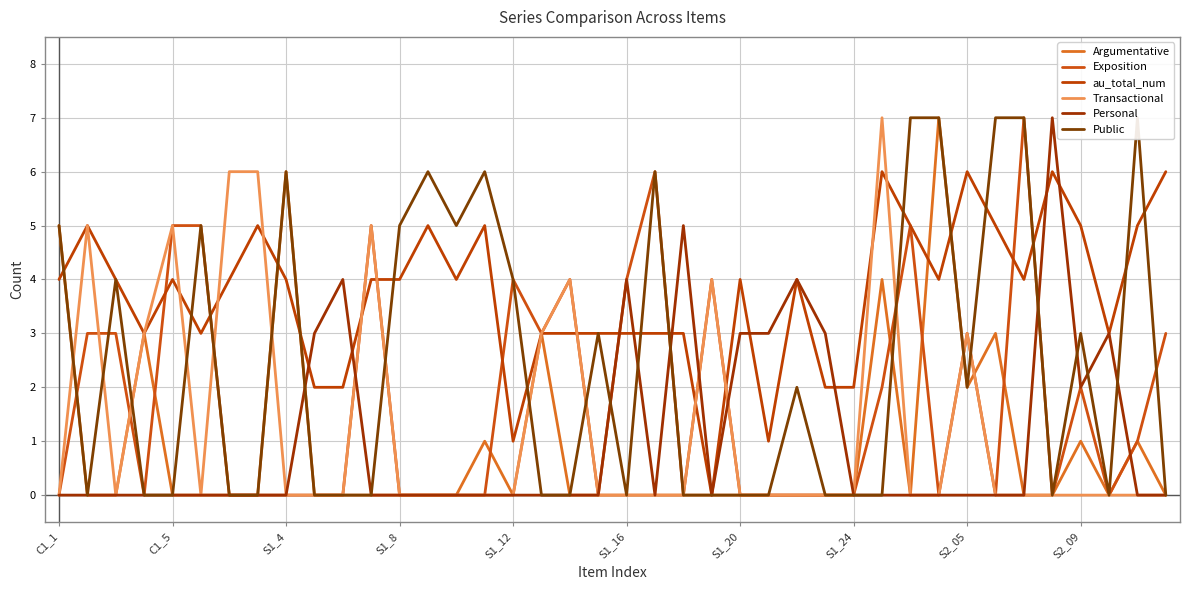

Is it true that Personal equals 0 at 21?

True